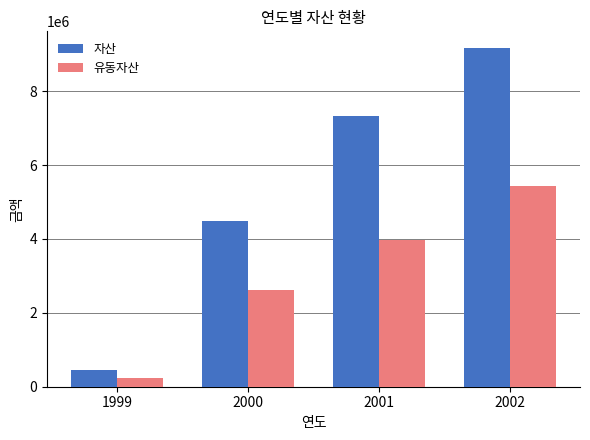

At which label is 유동자산 closest to 2831647?

2000